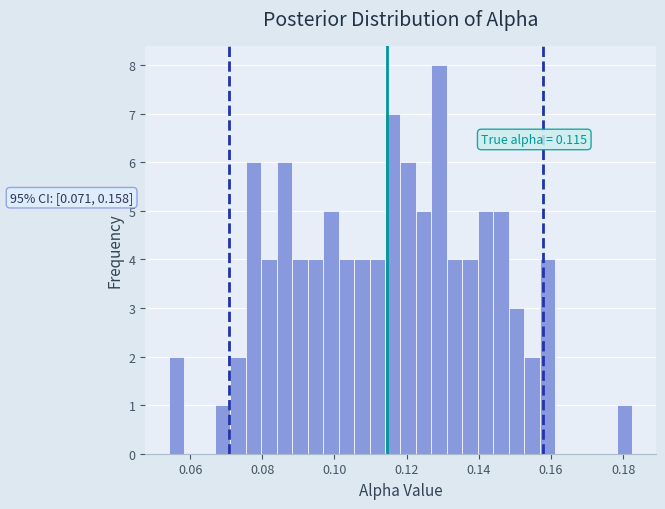

Around what value on the x-axis is the tallest bar? Give the approximate position of its centre, as read against the axis.

0.128